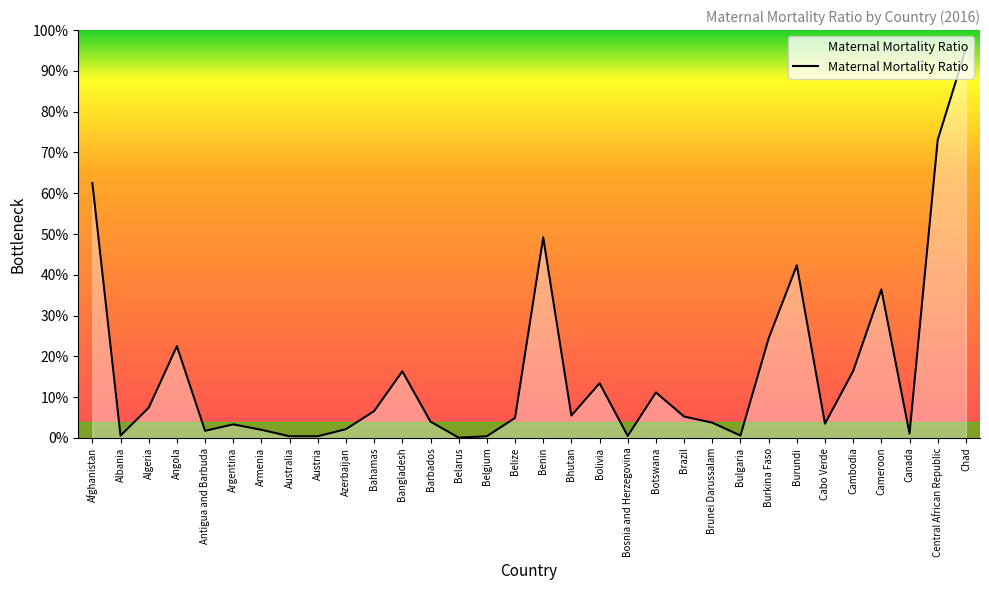

Reading right to left, extract all data points from this chart.

1145	877	13	437	197	42	508	293	7	45	63	134	6	161	66	590	59	5	1	48	196	79	26	5	5	24	40	21	270	89	7	750